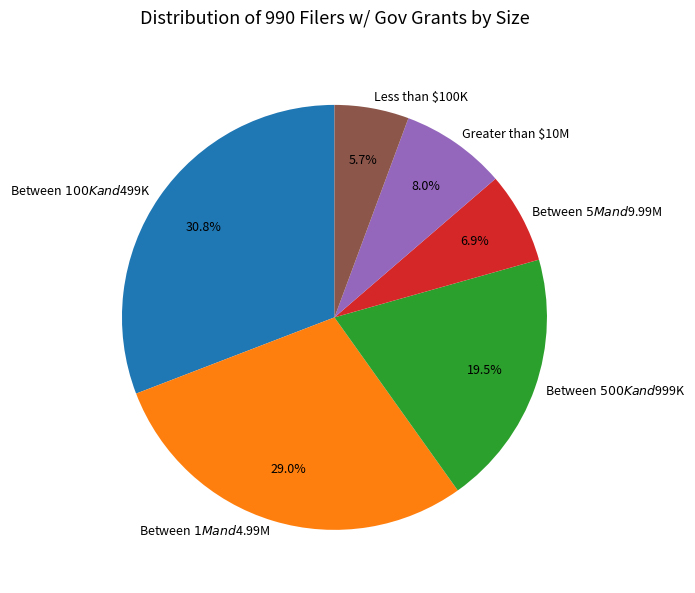

To the nearest percent, what is the difference between the Greater than $10M and Between $5M and $9.99M slice percentages?

1%